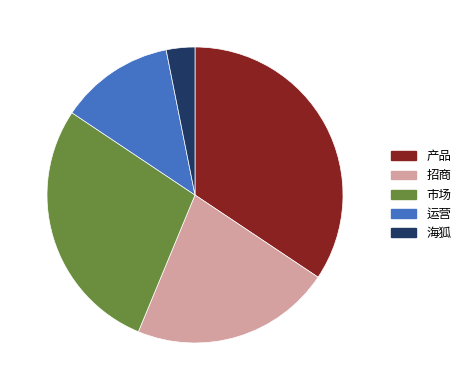

Which slice is the largest?

产品